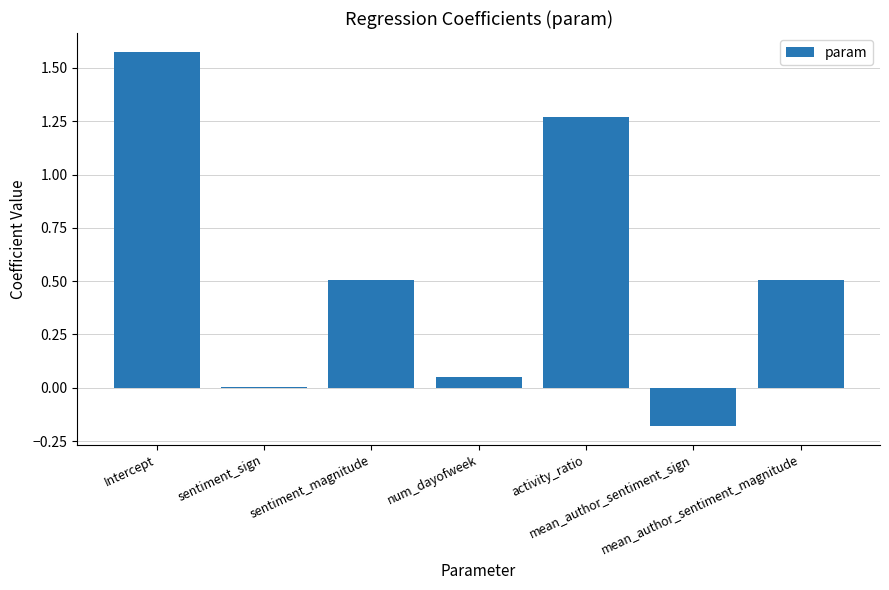

What is the sum of all values?

3.7